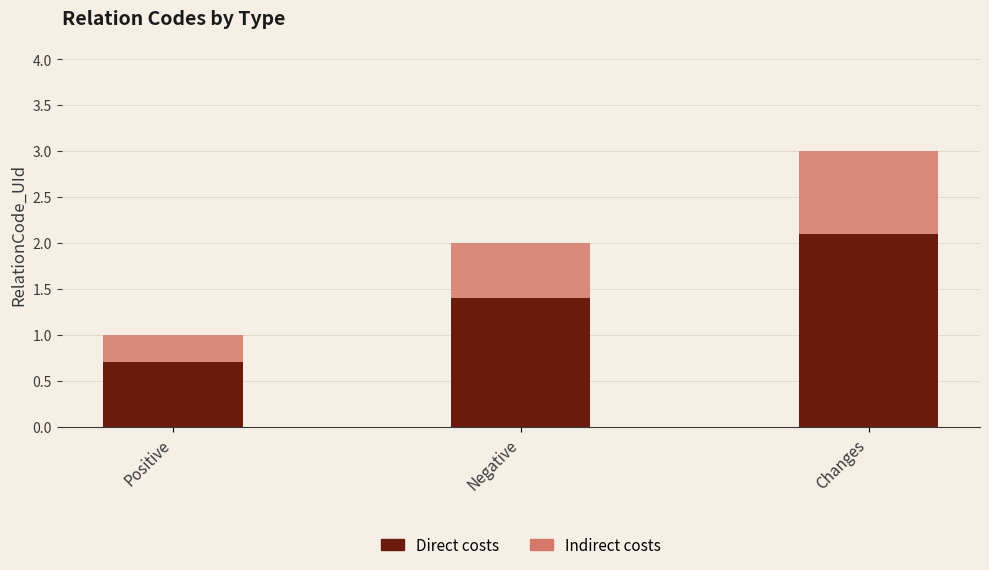

At which label does Direct costs reach its minimum?

Positive